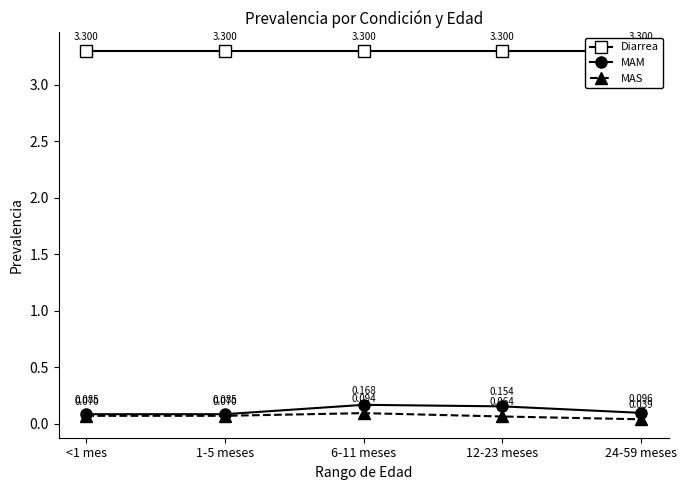

Which label corresponds to the smallest value in the chart?

24-59 meses